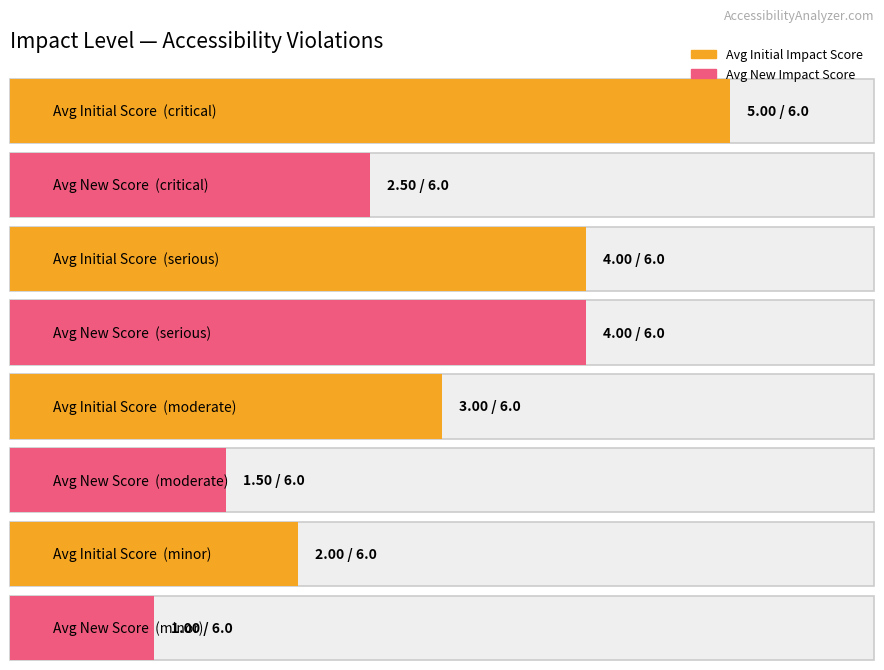

The chart shows a value of 10 at moderate. True or false?

False